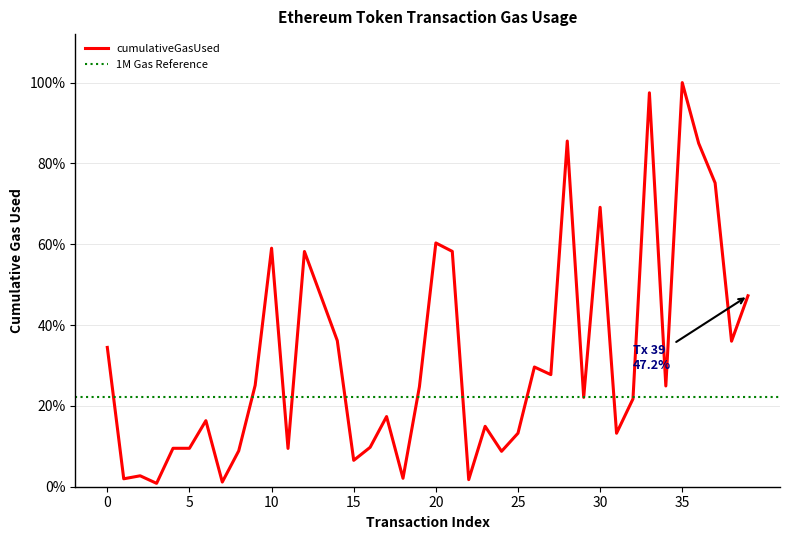

What is the greatest value displayed?

1.0